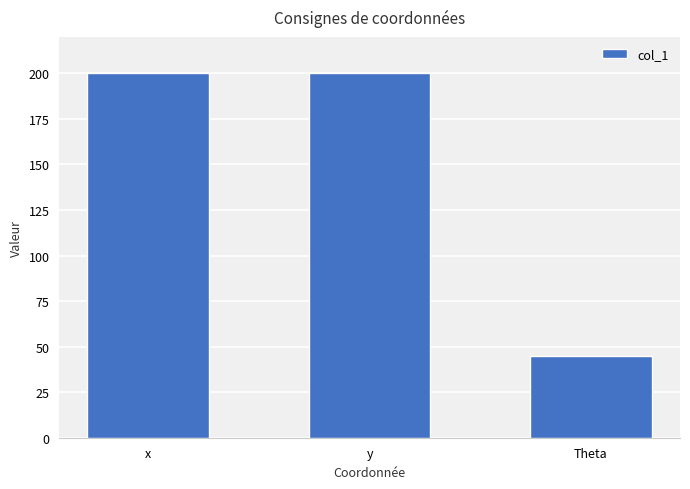

How many data points are less than 200?

1